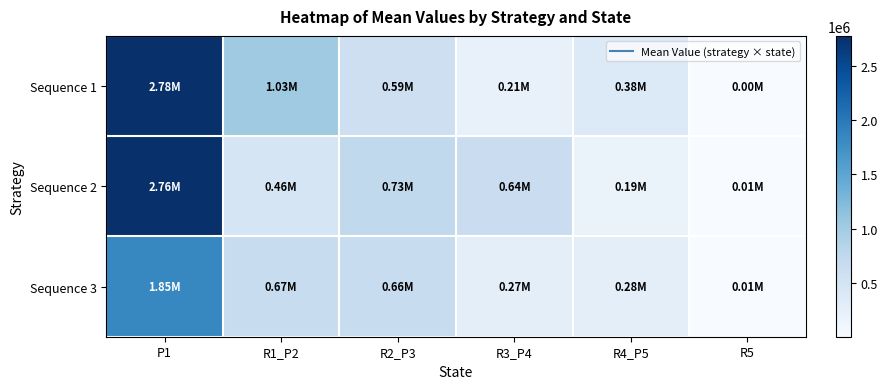

How many data points does each series have?

6